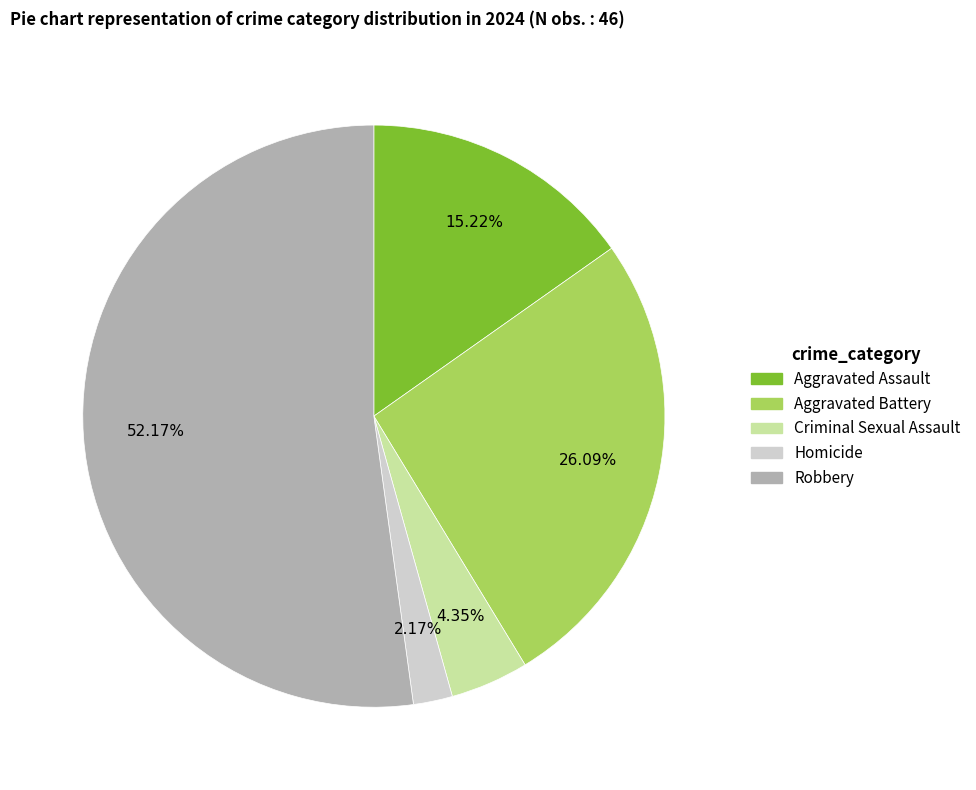

To the nearest percent, what portion does Aggravated Battery represent?

26%